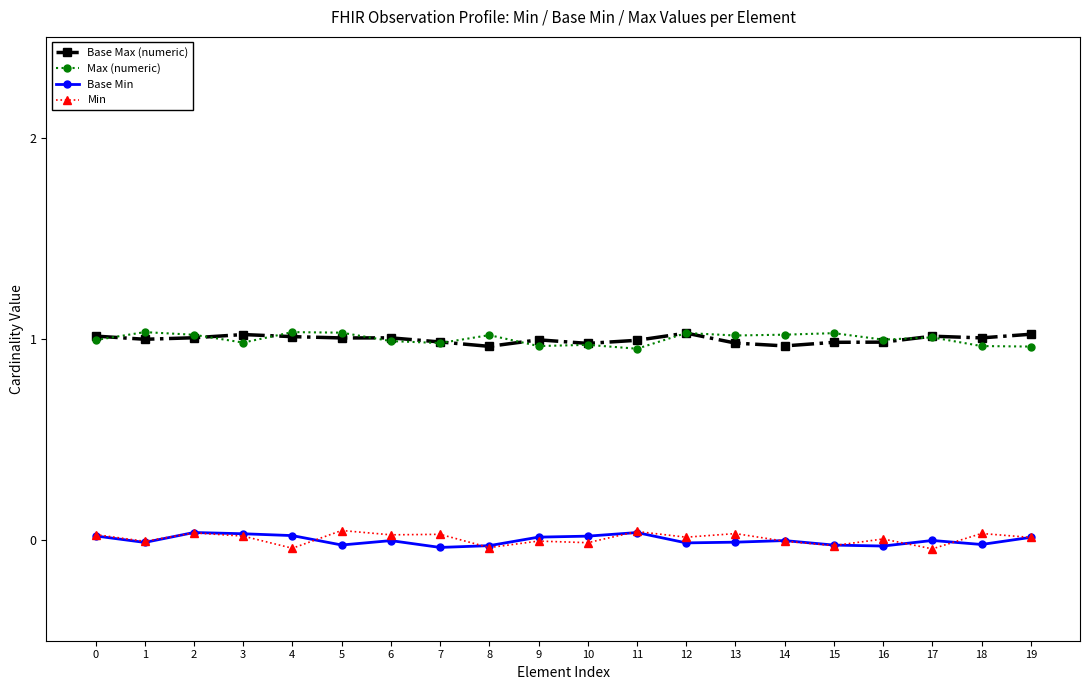

The value of Base Max (numeric) at 10 is 1.0. True or false?

True